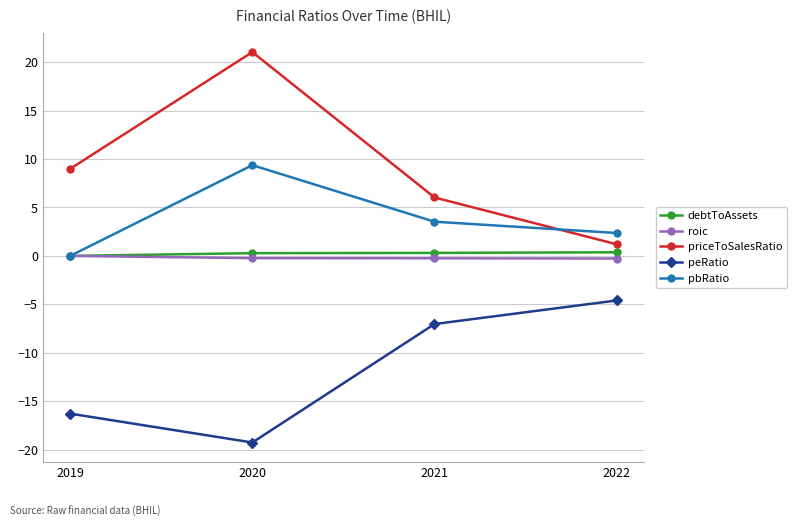

The priceToSalesRatio series shows 3.9 at 2021. True or false?

False